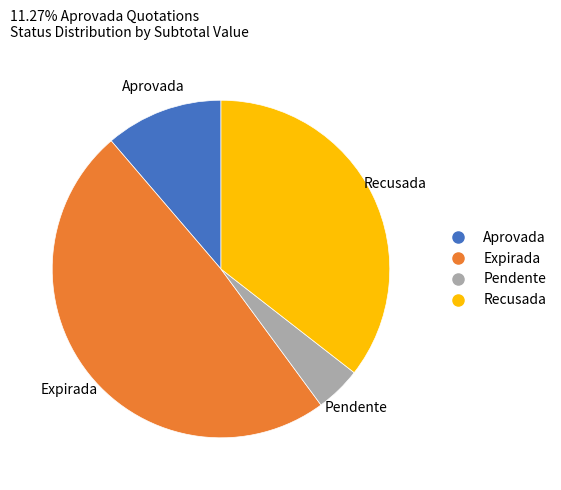

Does any single category account for the majority?

No